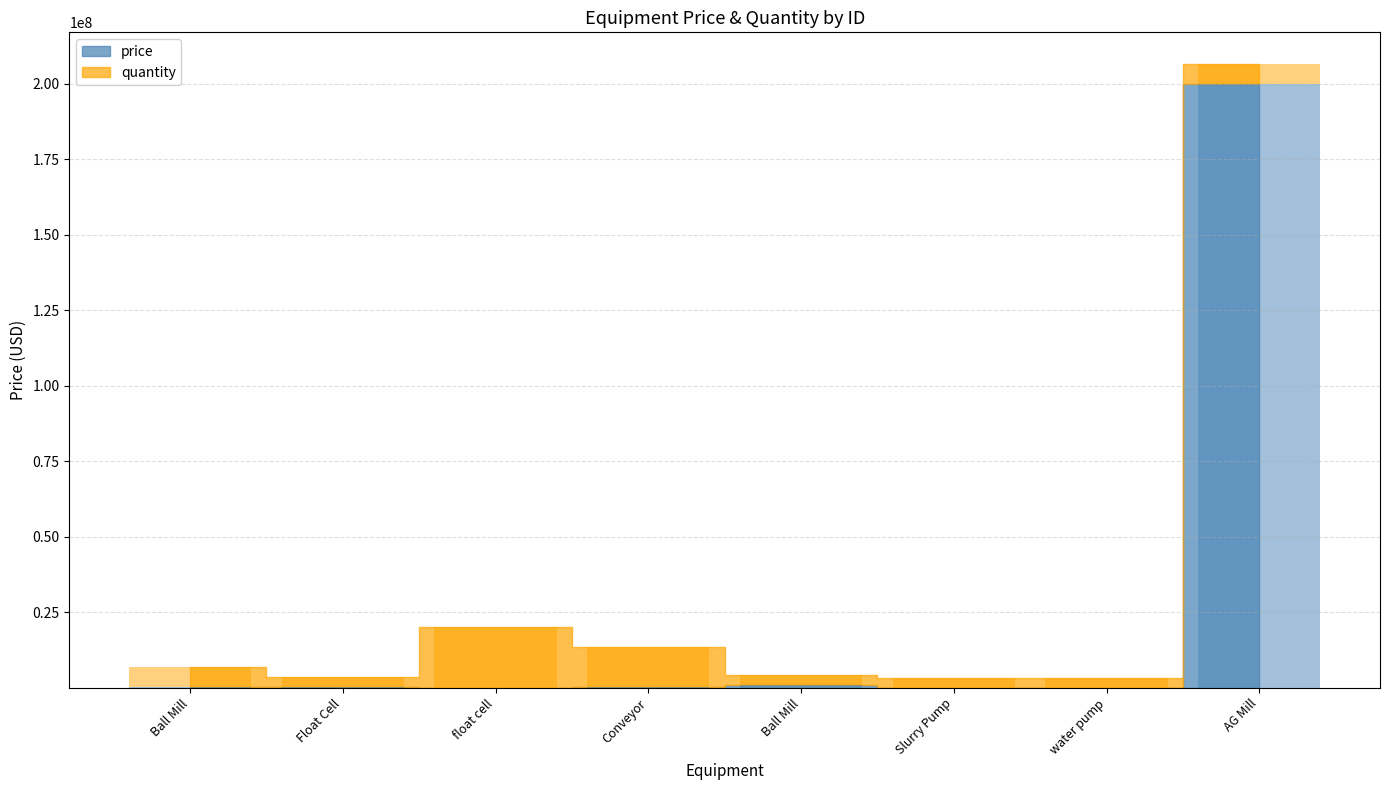

List the labels in order of quantity value, smallest first.

Float Cell, Ball Mill, Slurry Pump, water pump, Ball Mill, AG Mill, Conveyor, float cell